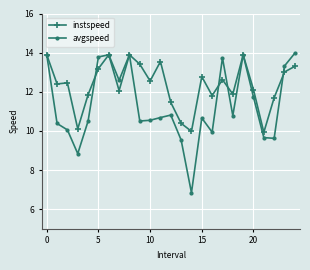

How many values in the instspeed series exceed 12?

16